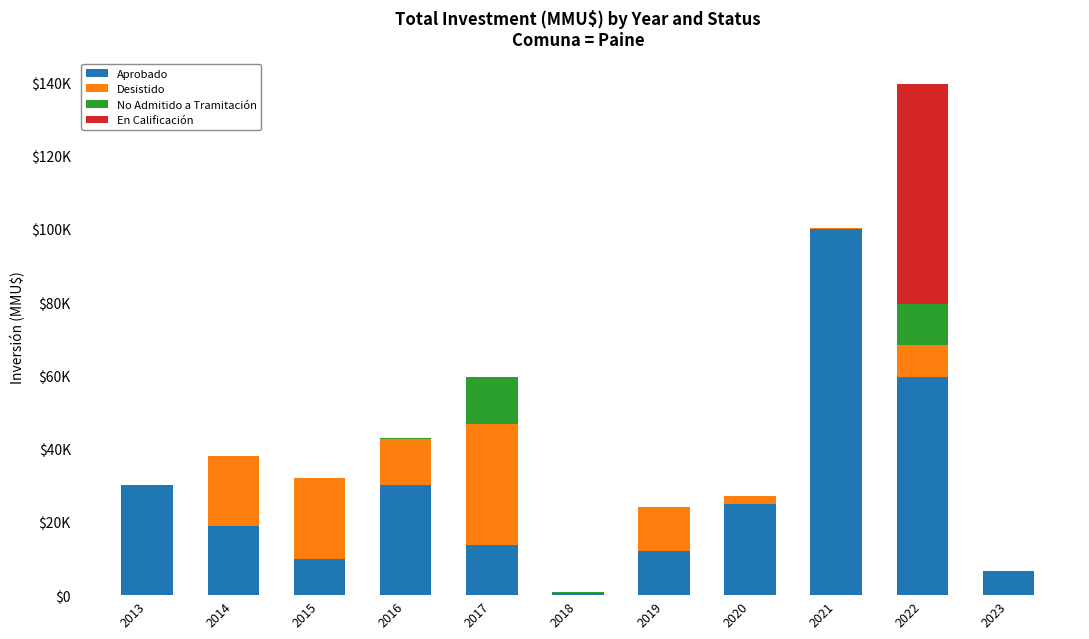

Are the bars horizontal?

No